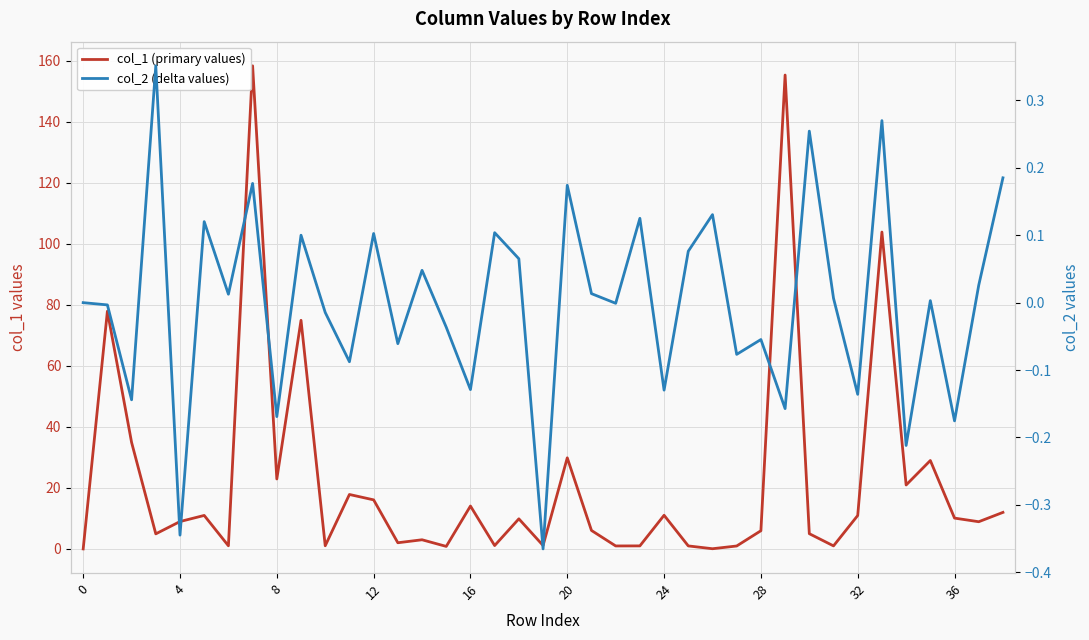

True or false: col_1 (primary values) has a value of 120.1 at 36.

False